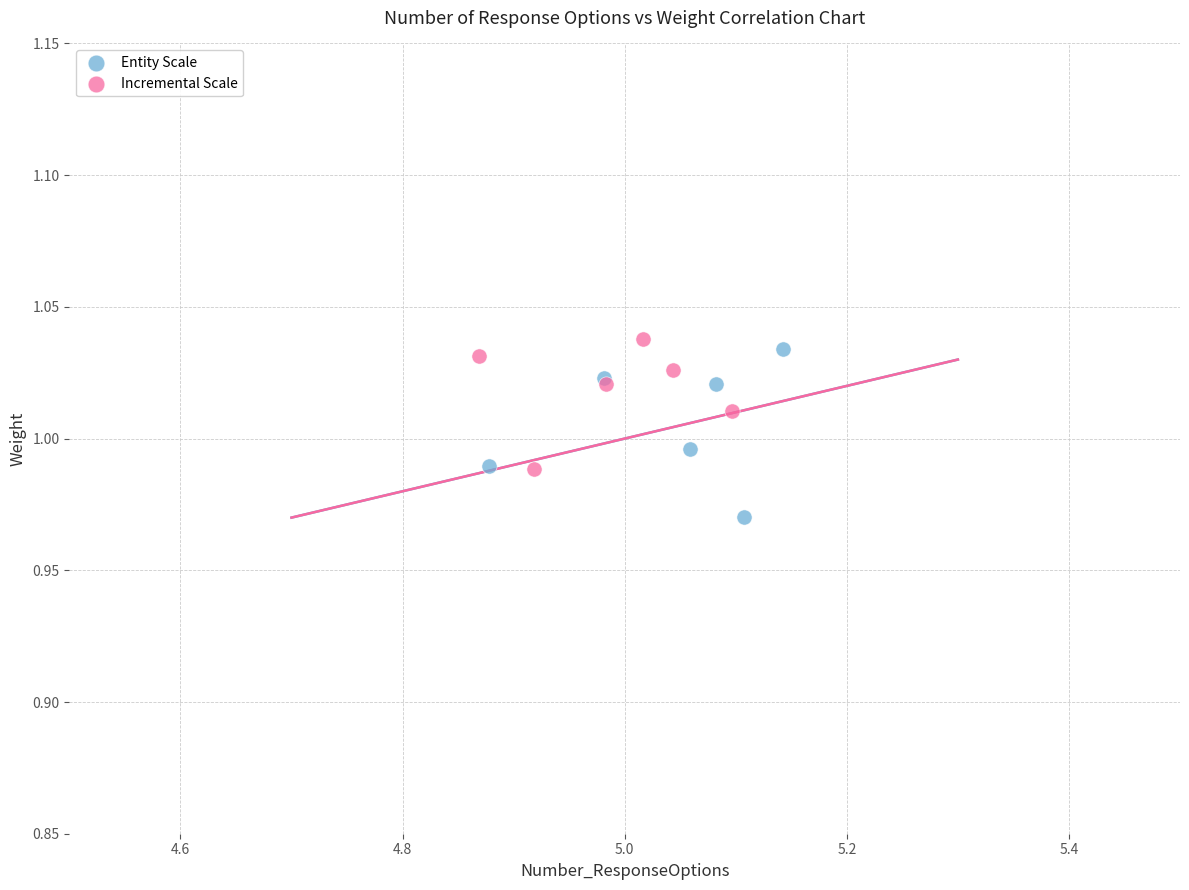

Which series reaches the minimum Y coordinate?

Entity Scale